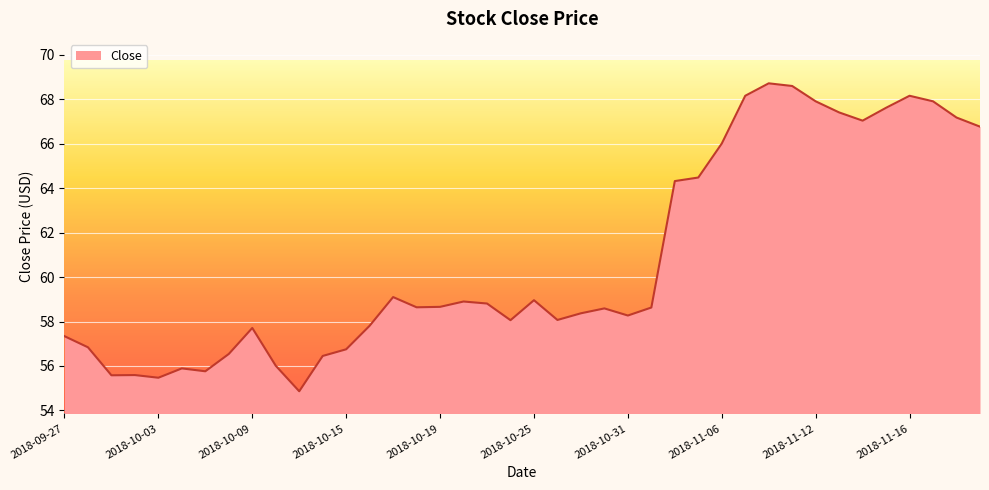

What is the maximum value shown in the chart?

68.7